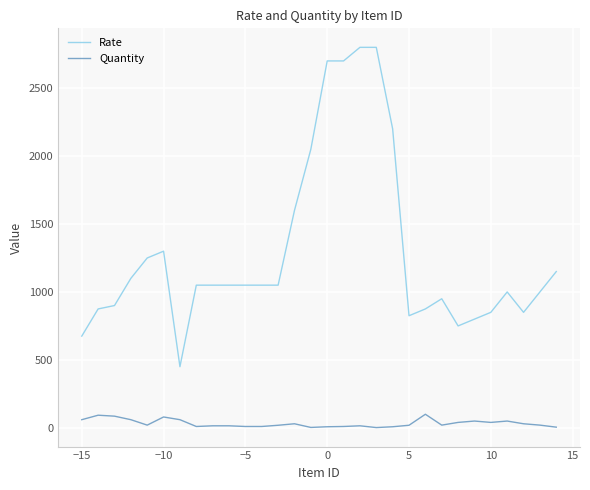

Which series has the widest spread of values?

Rate